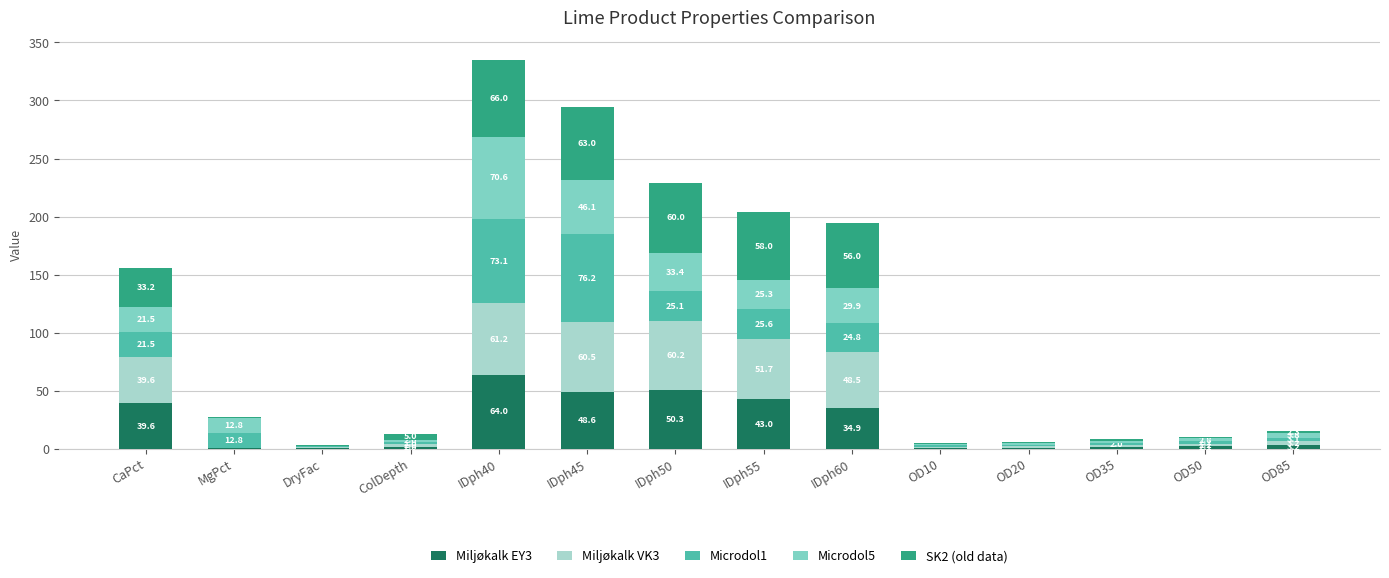

At which label does Miljøkalk EY3 reach its peak?

IDph40